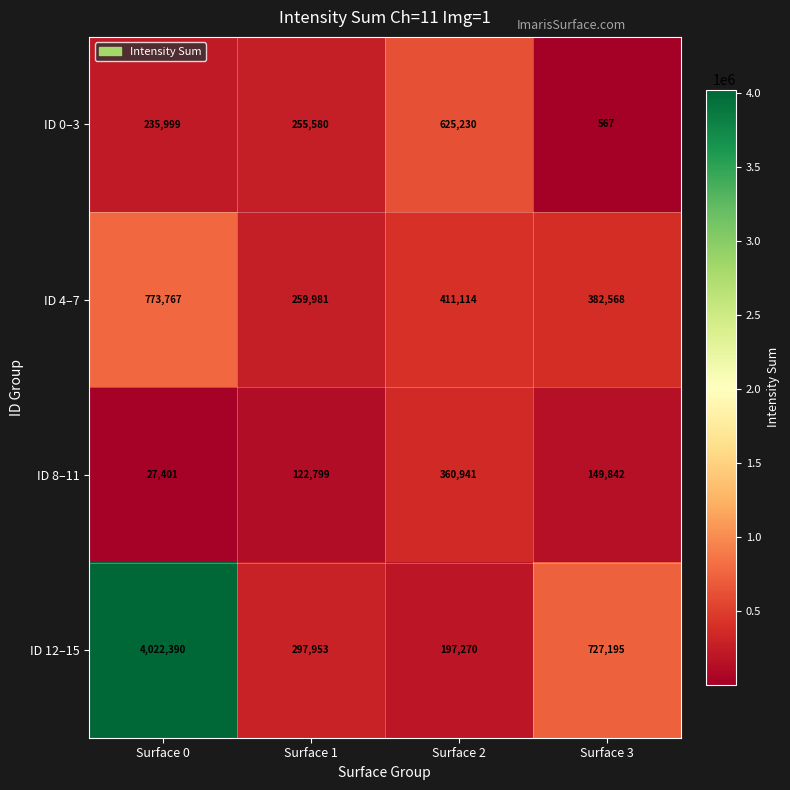

Where does the ID 12–15 series first go above 727195?

Surface 0